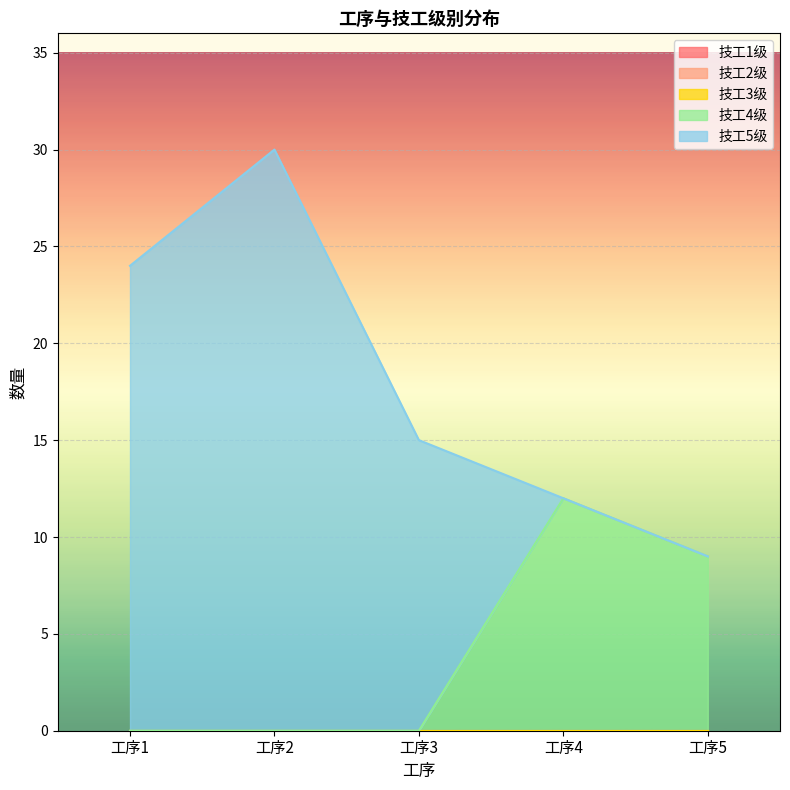

Which label corresponds to the smallest value in the chart?

工序1